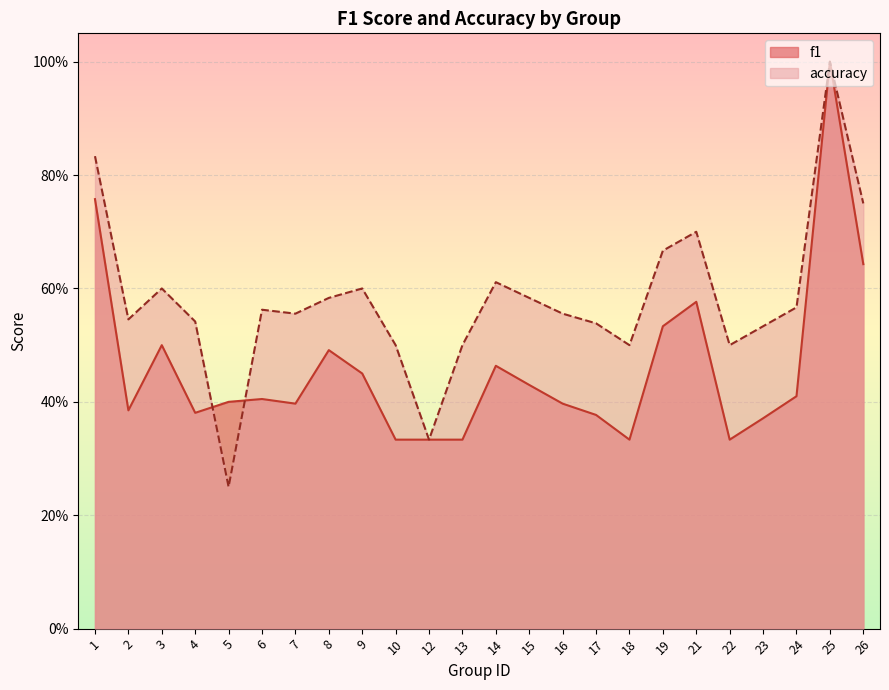

Which series changed the most between 16 and 24?

f1